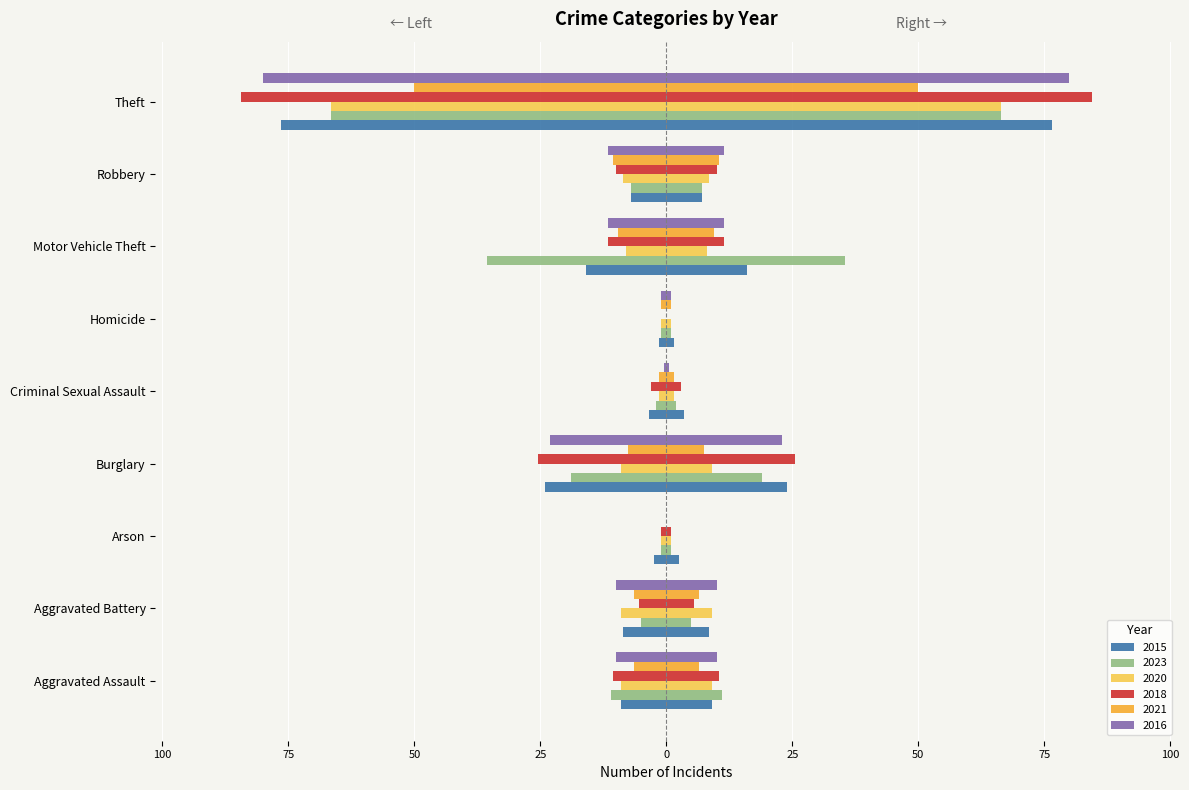

Which series has the largest range (max minus min)?

2018